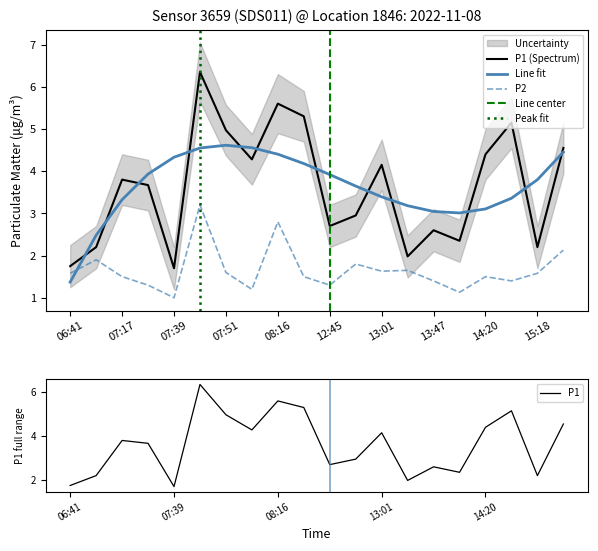

Where is the first local maximum for P1?

07:17